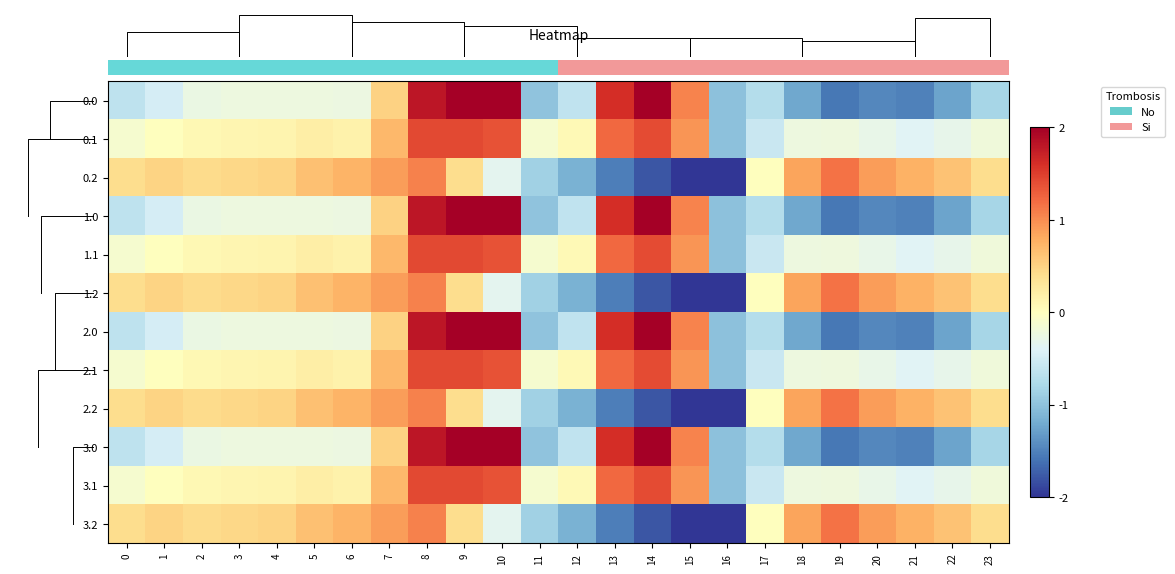

What is the difference between the 1.2 values at 10 and 5?

1.0